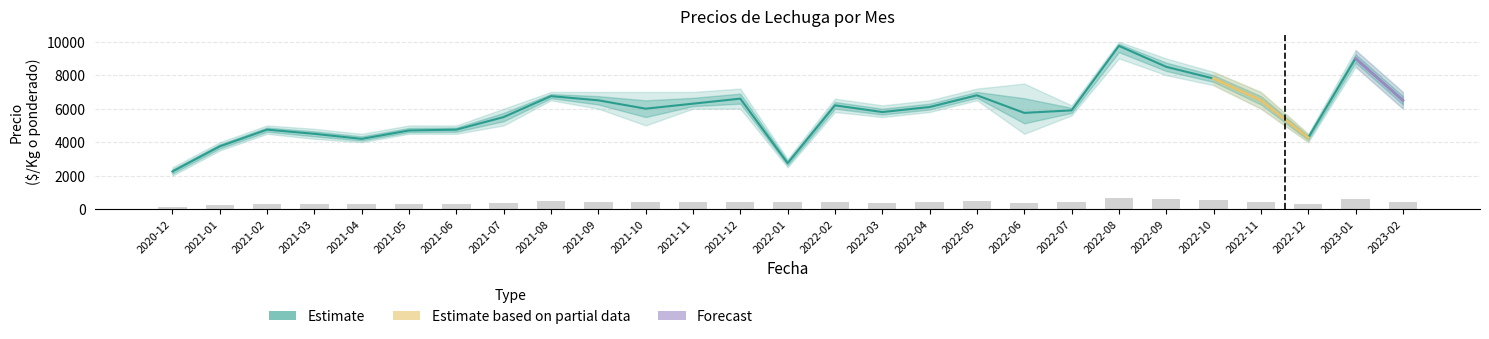

What is the difference between the second highest and minimum values in the Precio $/Kg series?

468